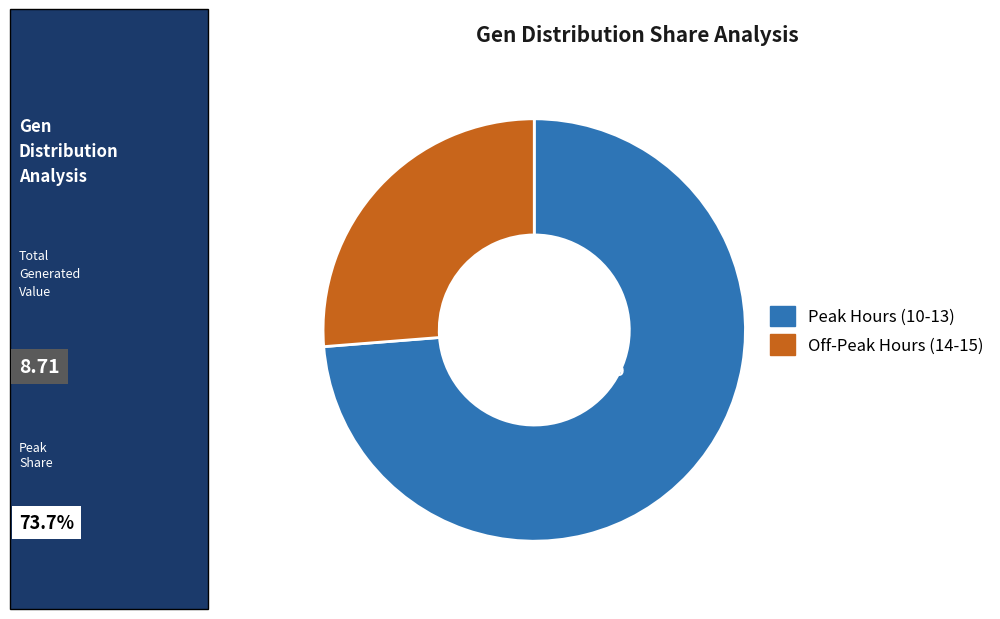

Is there a majority slice in this chart?

Yes